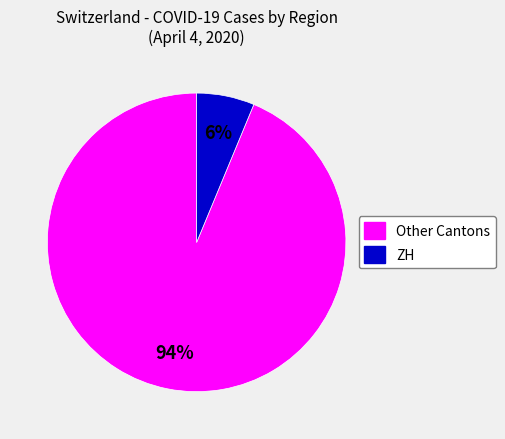

How many slices are in this pie chart?

2